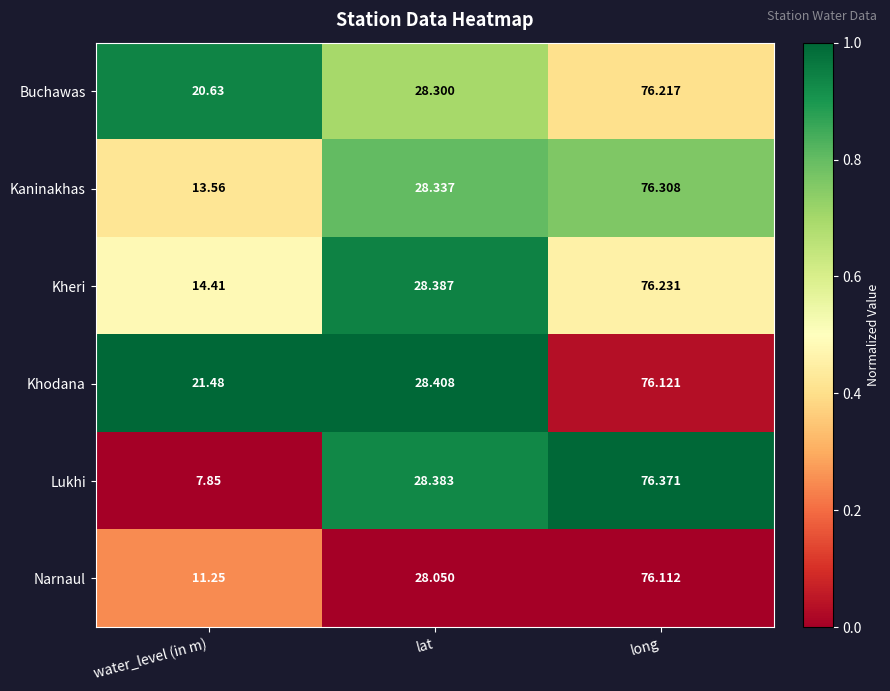

What is the difference between the highest and lowest values at lat?

0.4